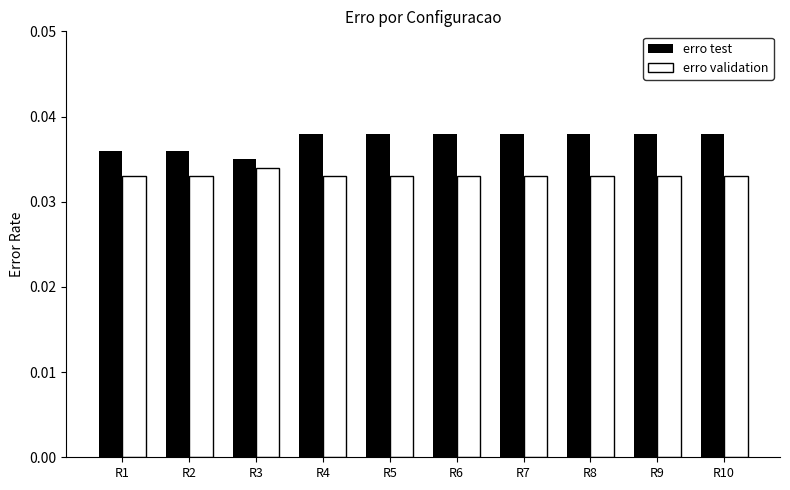

The value of erro test at R6 is 0.1. True or false?

False